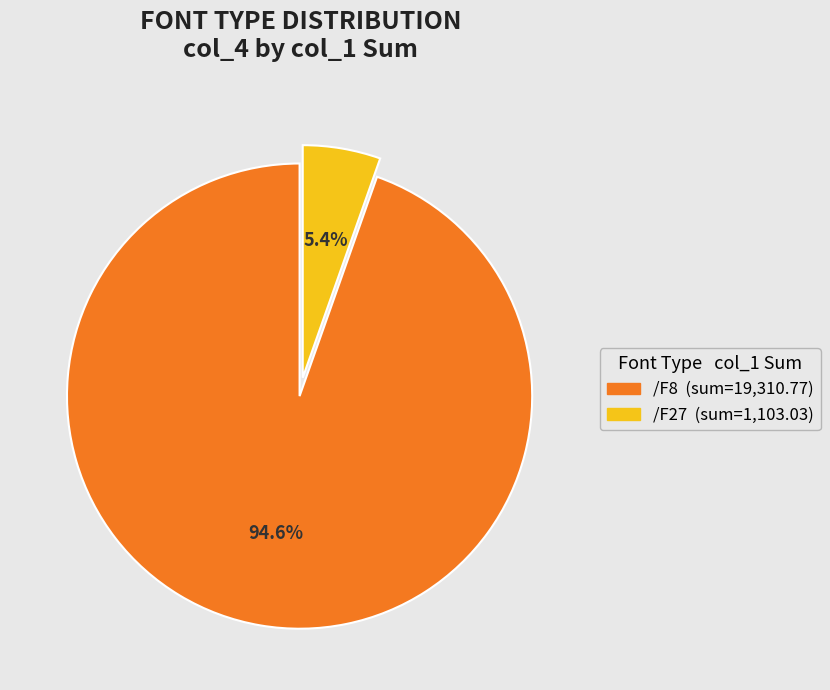

Which has a higher value, /F27 or /F8?

/F8